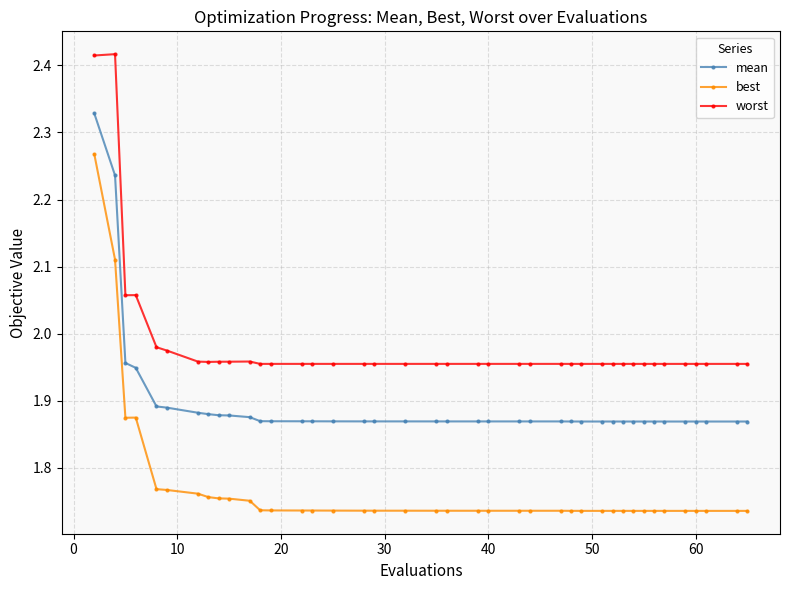

Which series has the largest total across all categories?

worst